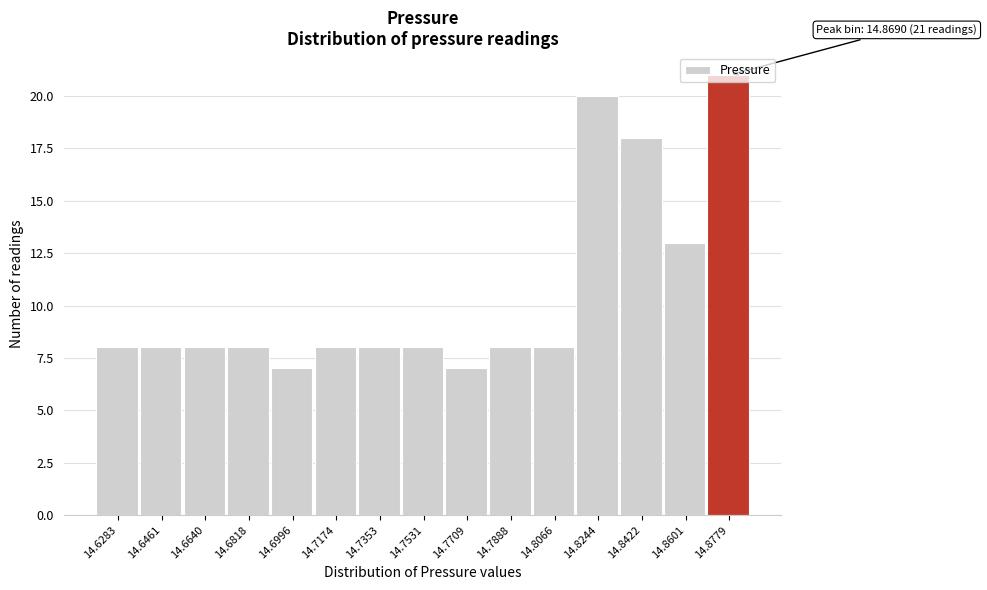

Over which range of the x-axis is the bar tallest?

14.868 to 14.886